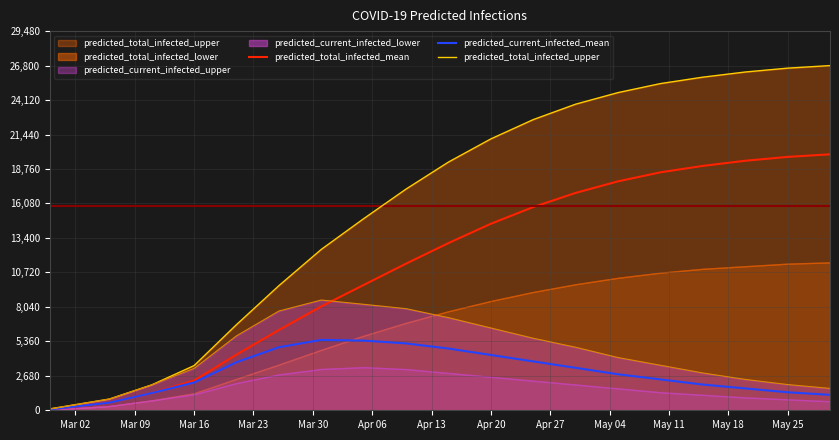

Which series has the largest range (max minus min)?

predicted_total_infected_upper